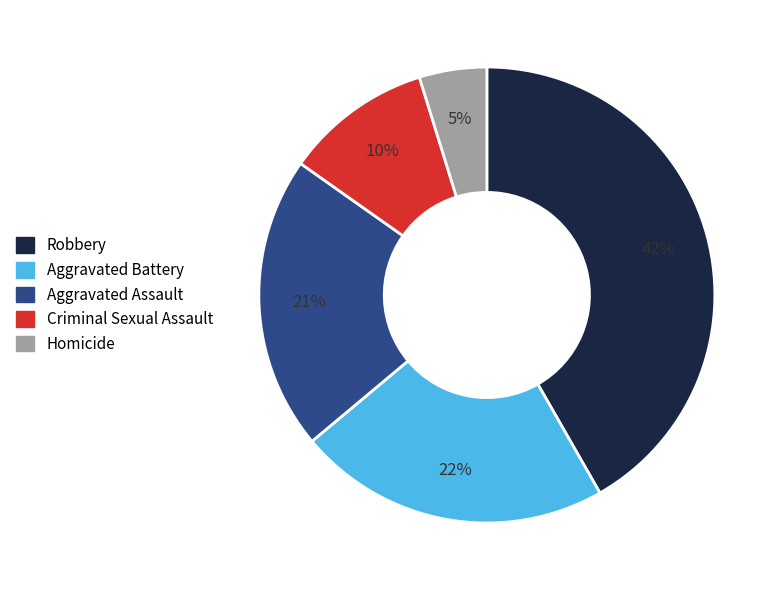

True or false: Criminal Sexual Assault accounts for 1% of the total.

False